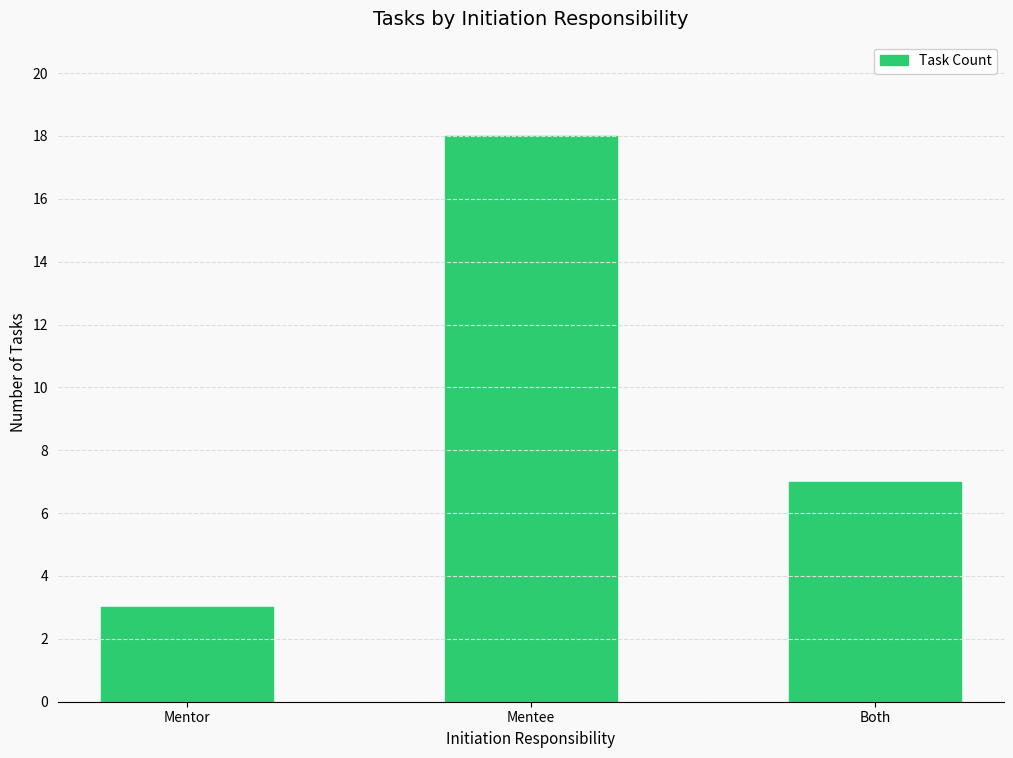

What is the value of the 1st bar from the left?

3